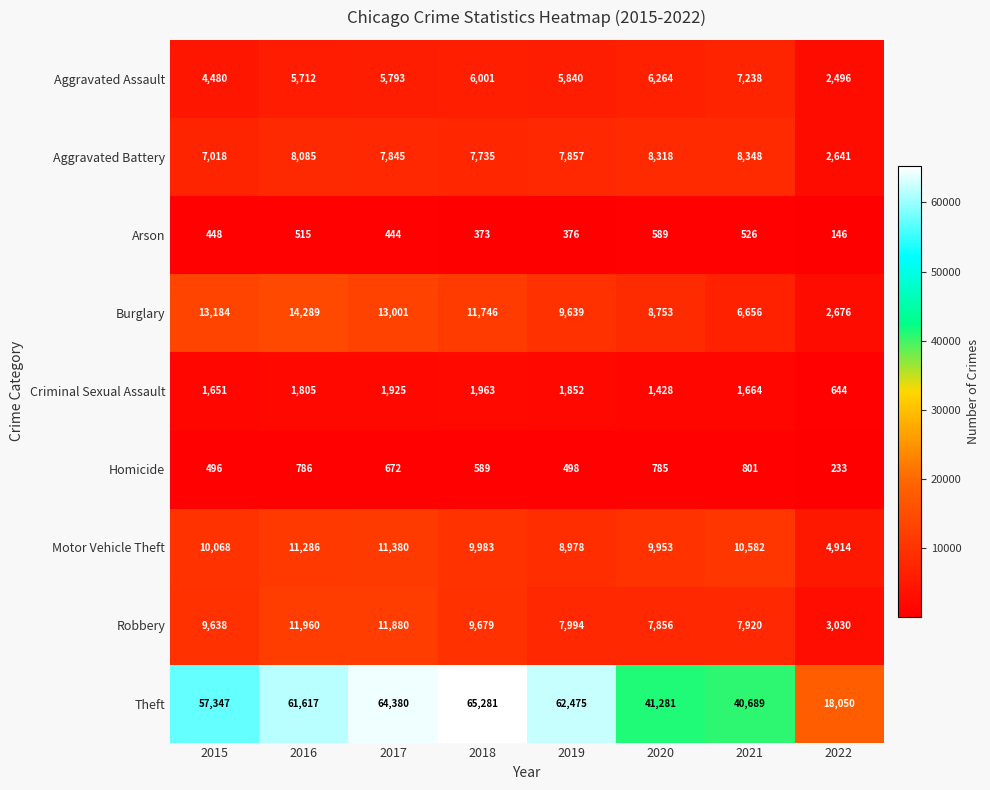

What is the sum of the Aggravated Battery values at 2020 and 2021?

16666